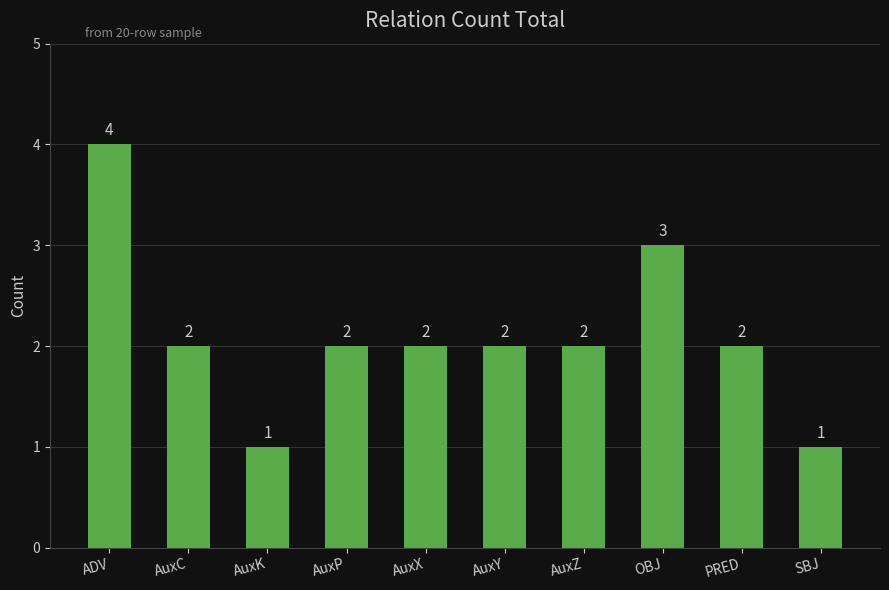

What position from the right is AuxY?

5